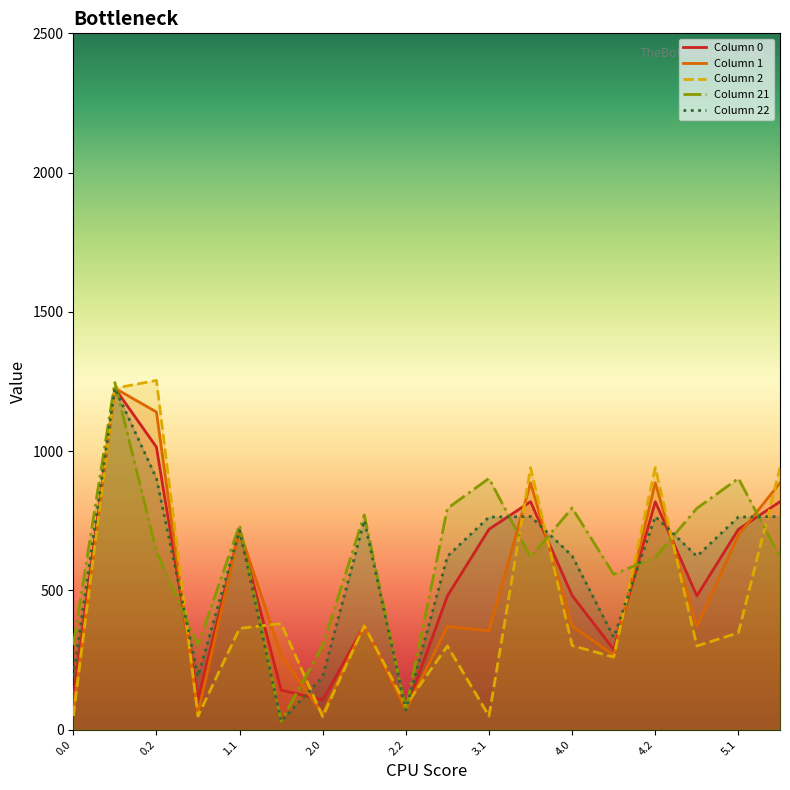

The value of Column 2 at 13 is 260.3. True or false?

True